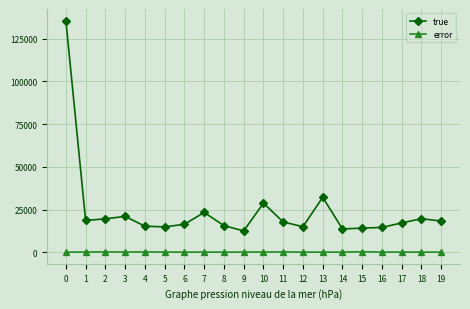

True or false: error has more than 1 points higher than both neighbors.

True